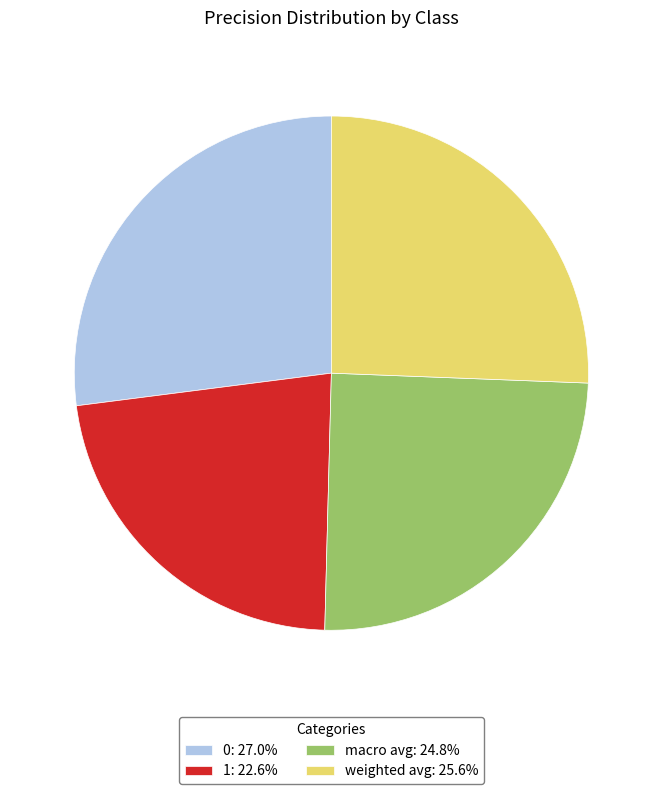

Count the number of slices in the pie.

4